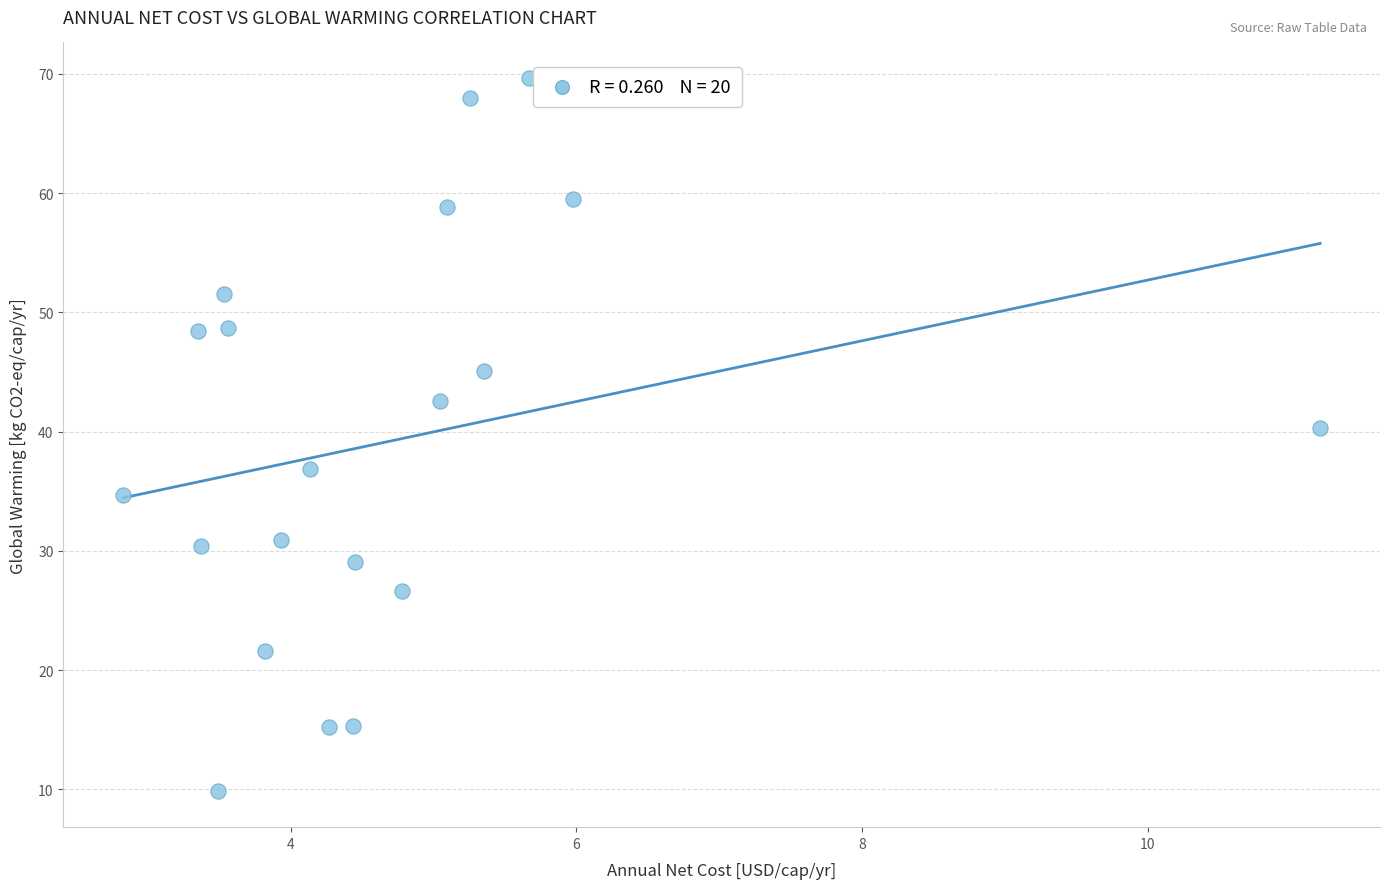

What Y value in the scatter plot is closest to 39?

40.3